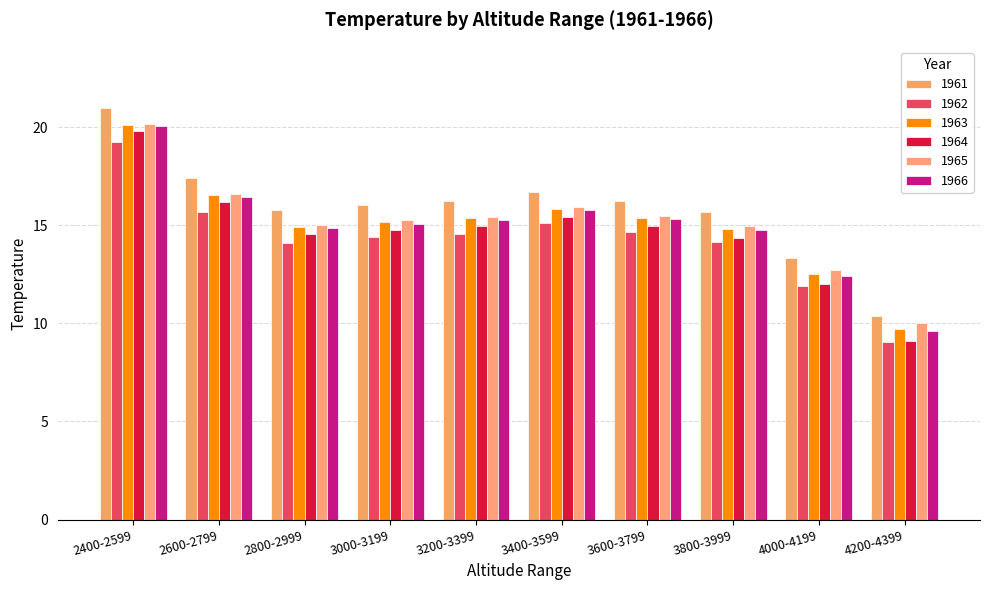

Rank the categories by 1961 value from highest to lowest.

2400-2599, 2600-2799, 3400-3599, 3600-3799, 3200-3399, 3000-3199, 2800-2999, 3800-3999, 4000-4199, 4200-4399